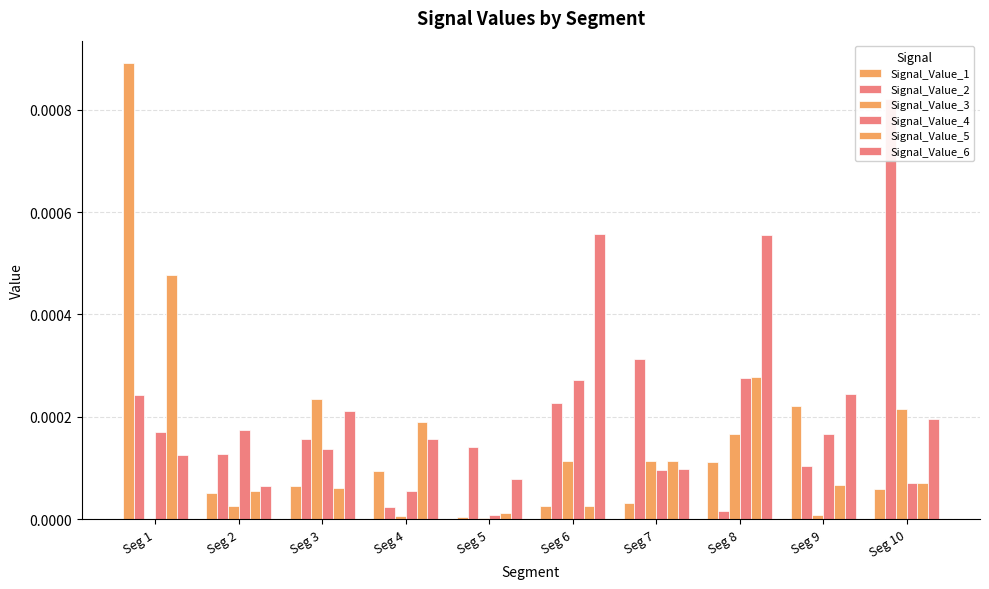

True or false: Signal_Value_1 has a value of 0.0 at Seg 3.

True